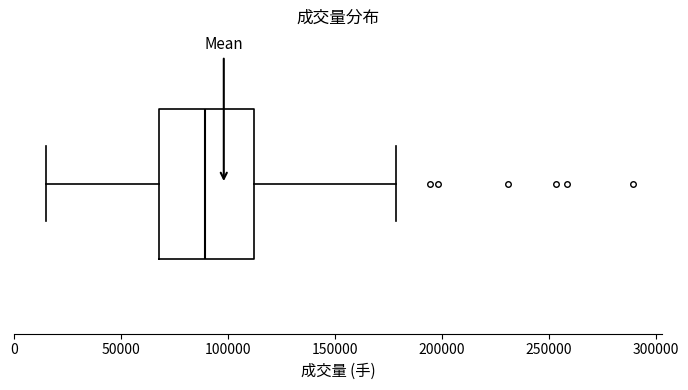

Read this box plot against the x-axis: the position of the median line, the range covered by the box, and the ends of both whiskers. The values are not printed on the chart, so give them approximately, as read against the axis.

median 90000, box 70000 to 110000, whiskers 15000 to 180000